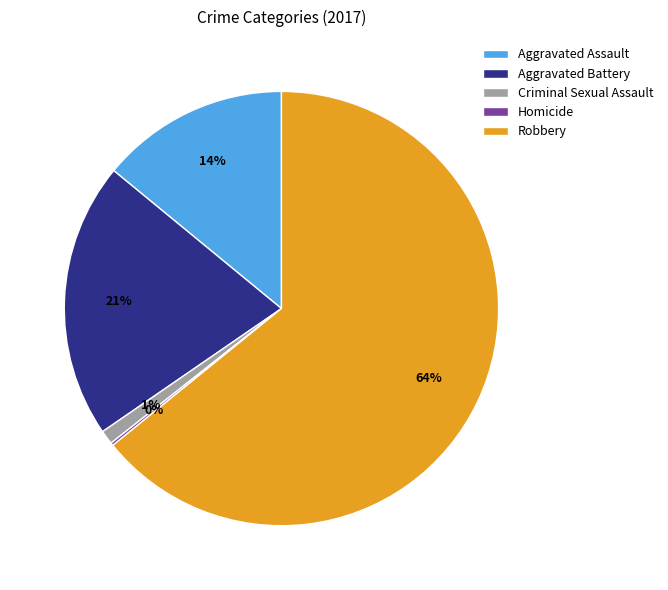

To the nearest percent, what portion does Robbery represent?

64%